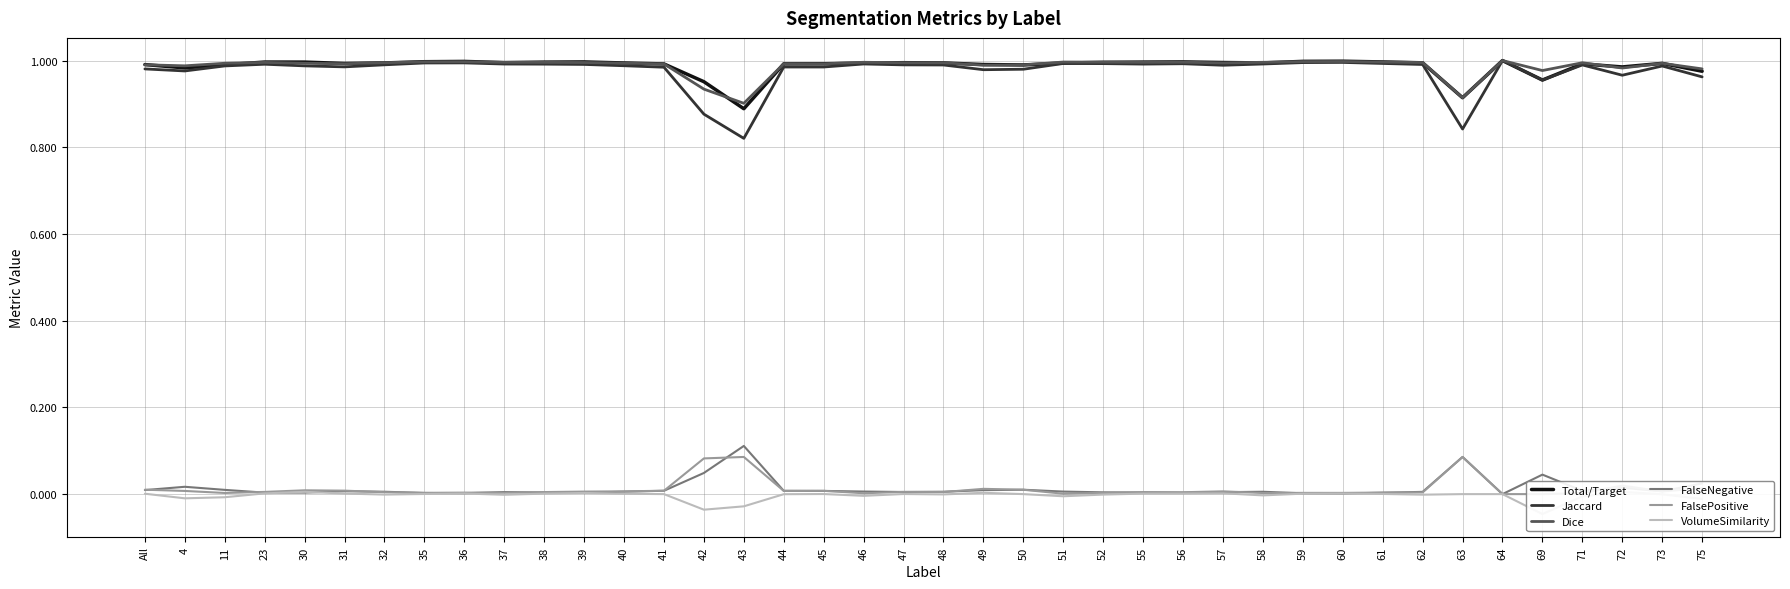

How many distinct data groups are displayed?

6